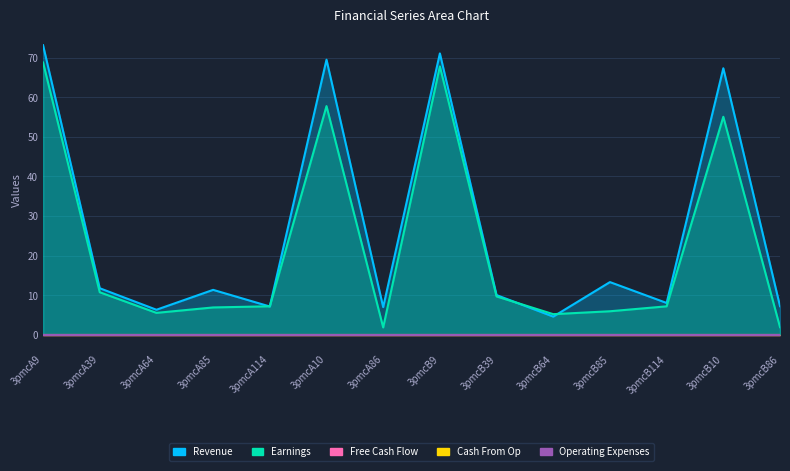

What is the total value across all series at 3pmcB86?

9.1